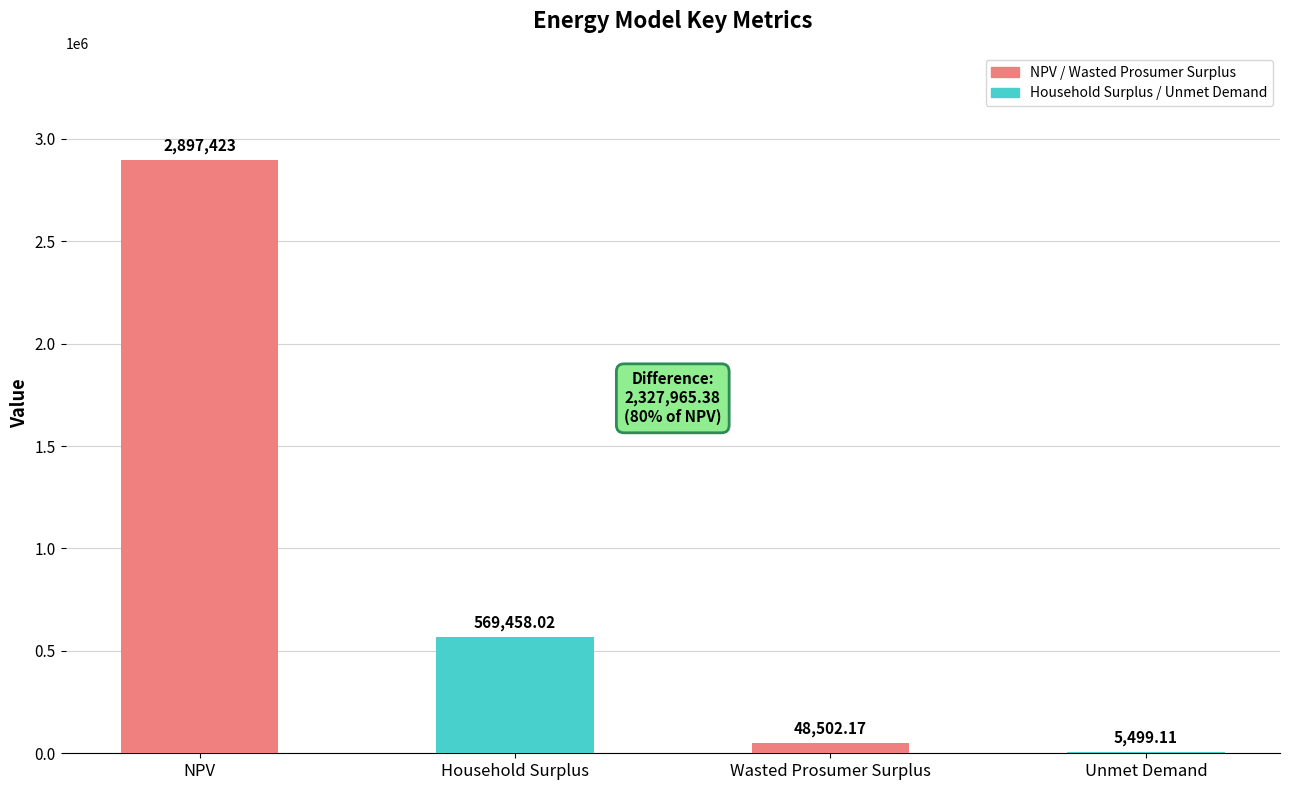

At which label is the value closest to 1451461?

Household Surplus